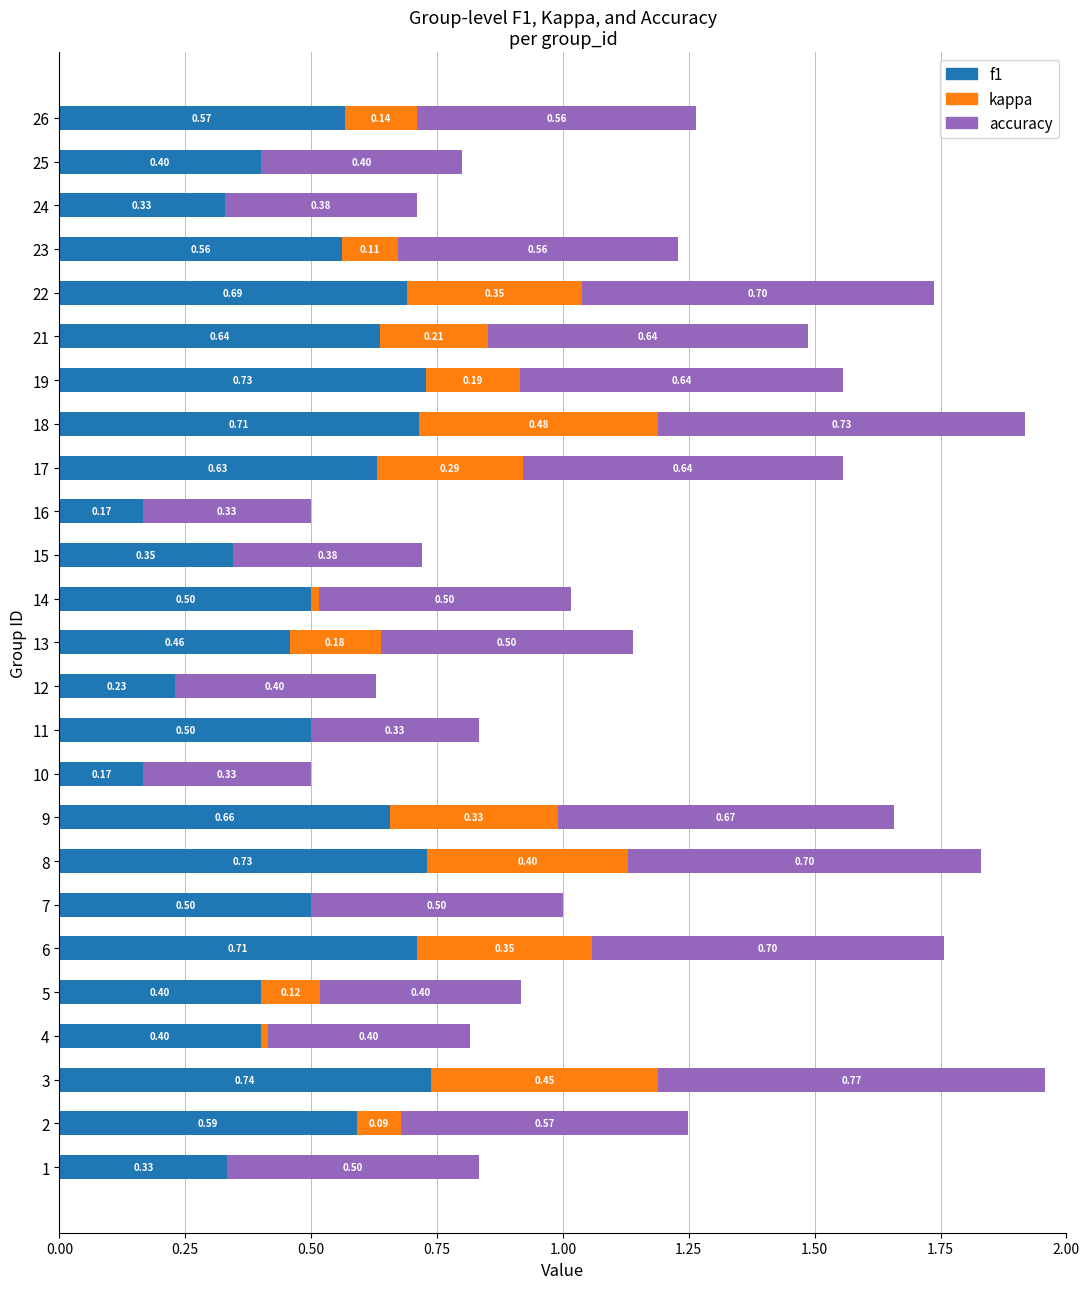

At which category is the sum across all series the highest?

3